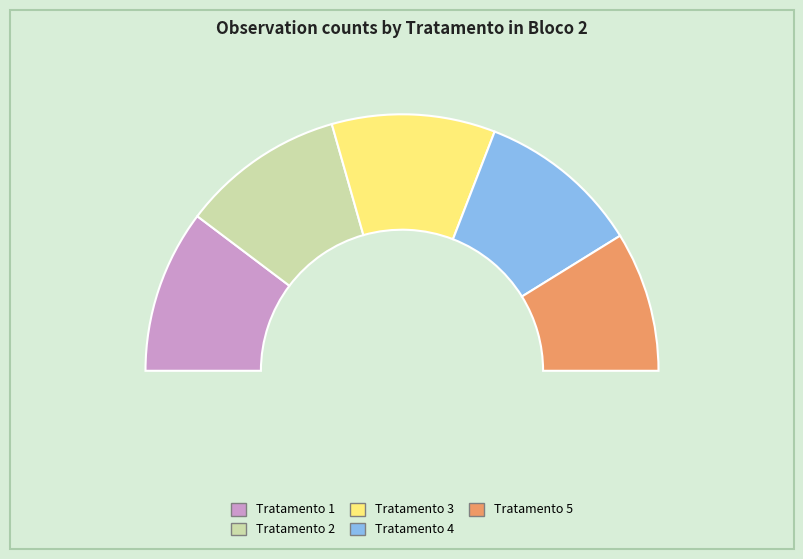

The Tratamento 4 slice represents 21% of the pie. True or false?

True